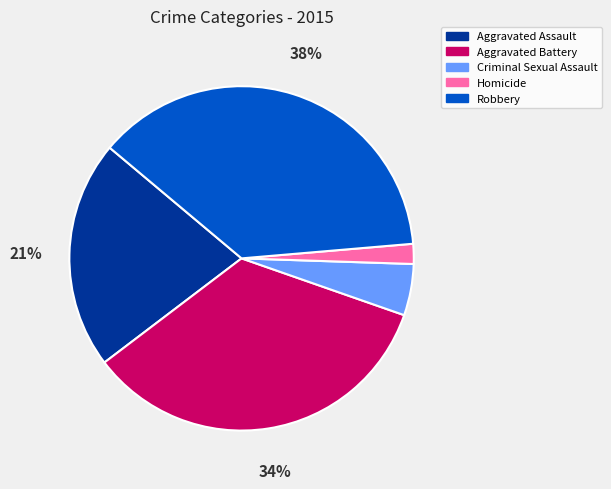

What is the largest slice in the pie chart?

Robbery